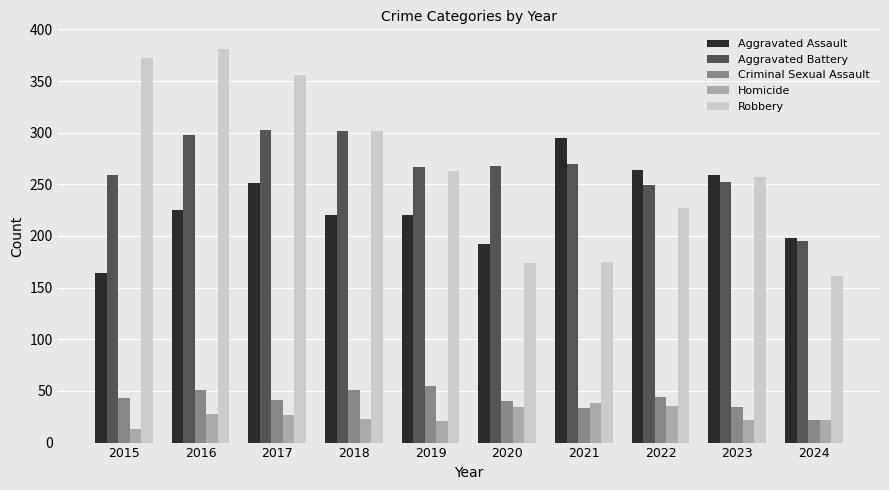

Between 2016 and 2024, which series saw the biggest shift?

Robbery